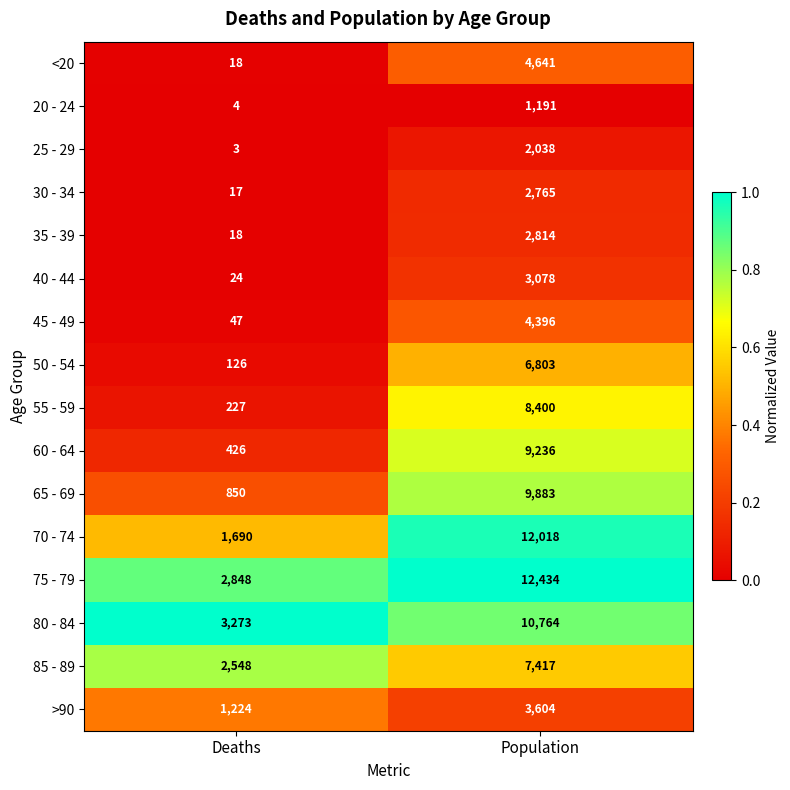

Read the 85 - 89 value at Population, to the nearest 100.

7400